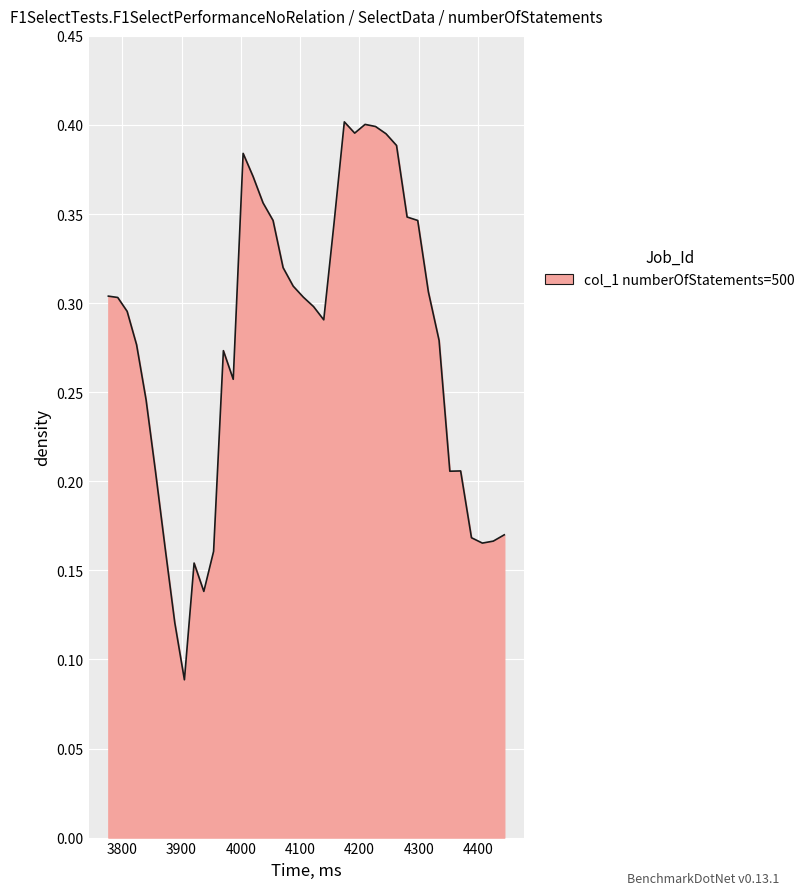

How many lines are shown in the chart?

1